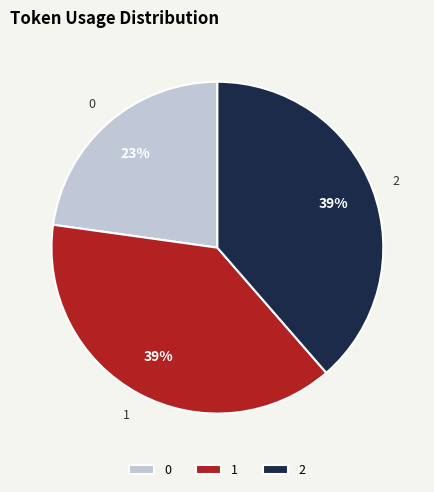

To the nearest percent, what is the difference between the largest and smallest slice percentages?

16%